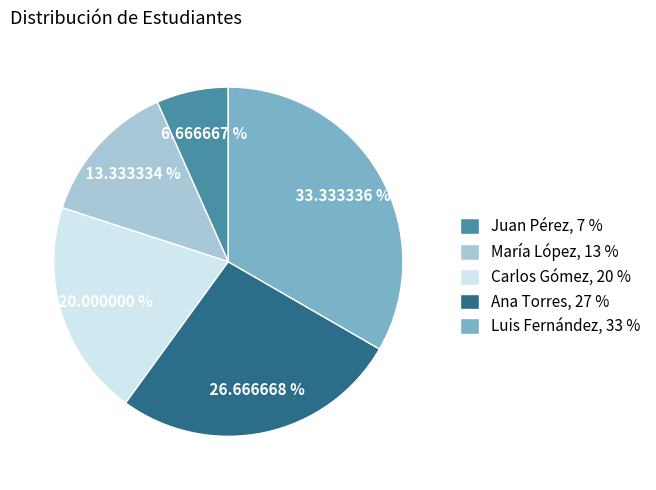

How many segments does this pie chart have?

5